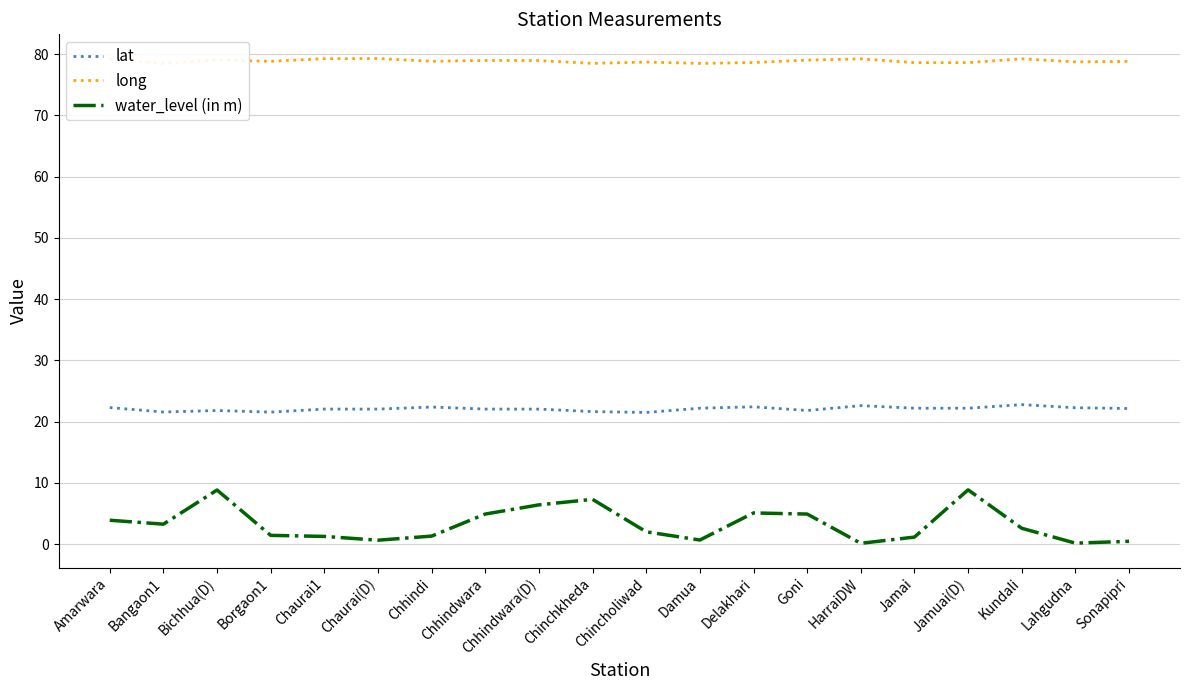

At which category does the chart reach its peak across all series?

Chaurai(D)